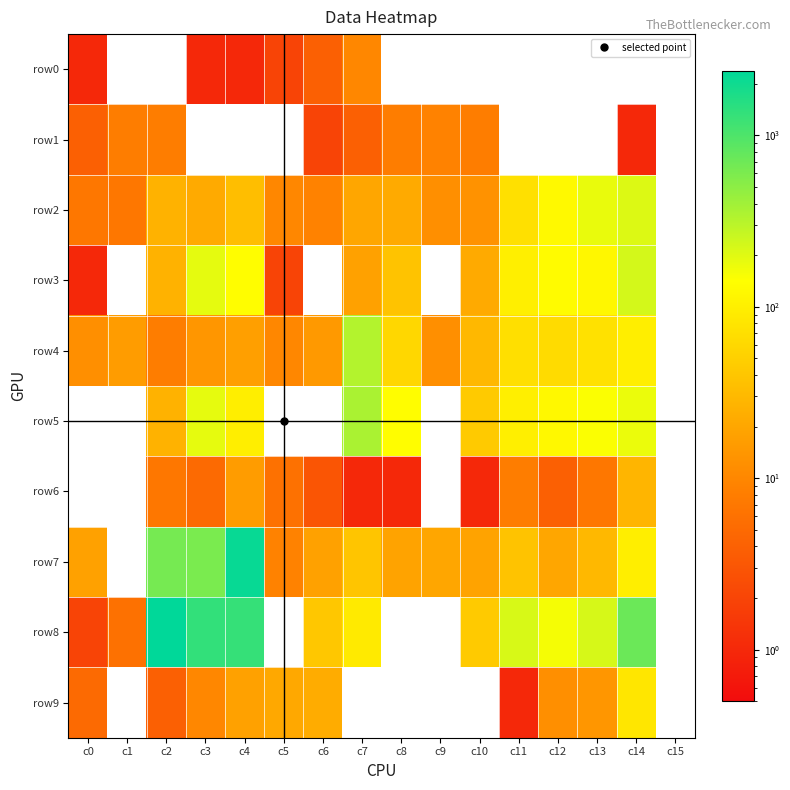

What is the greatest value displayed?

2388